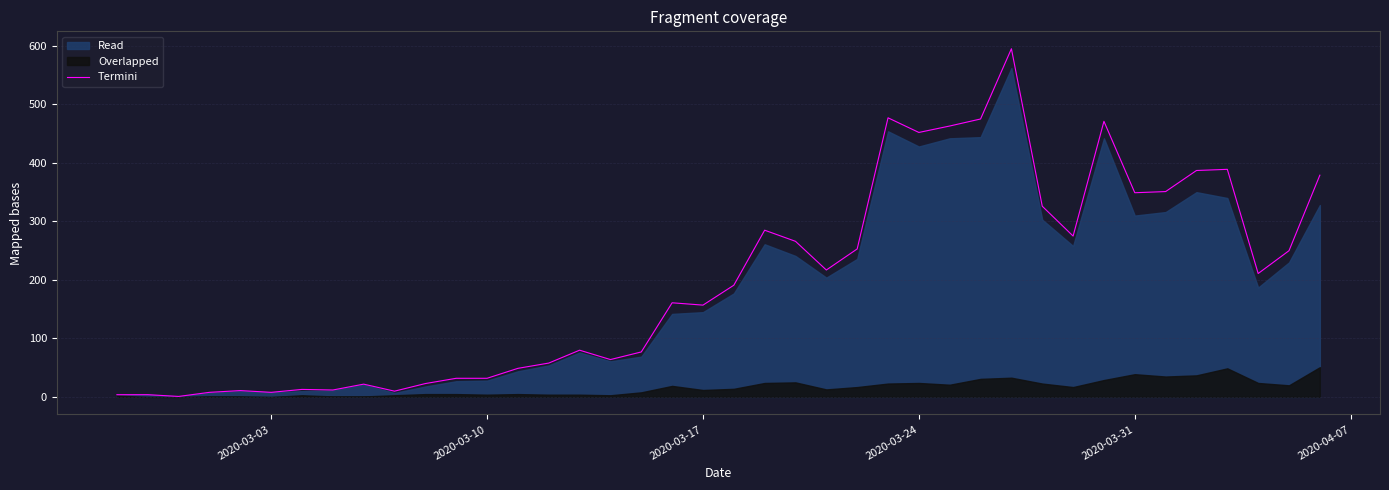

What is the difference between the maximum and minimum values?

594